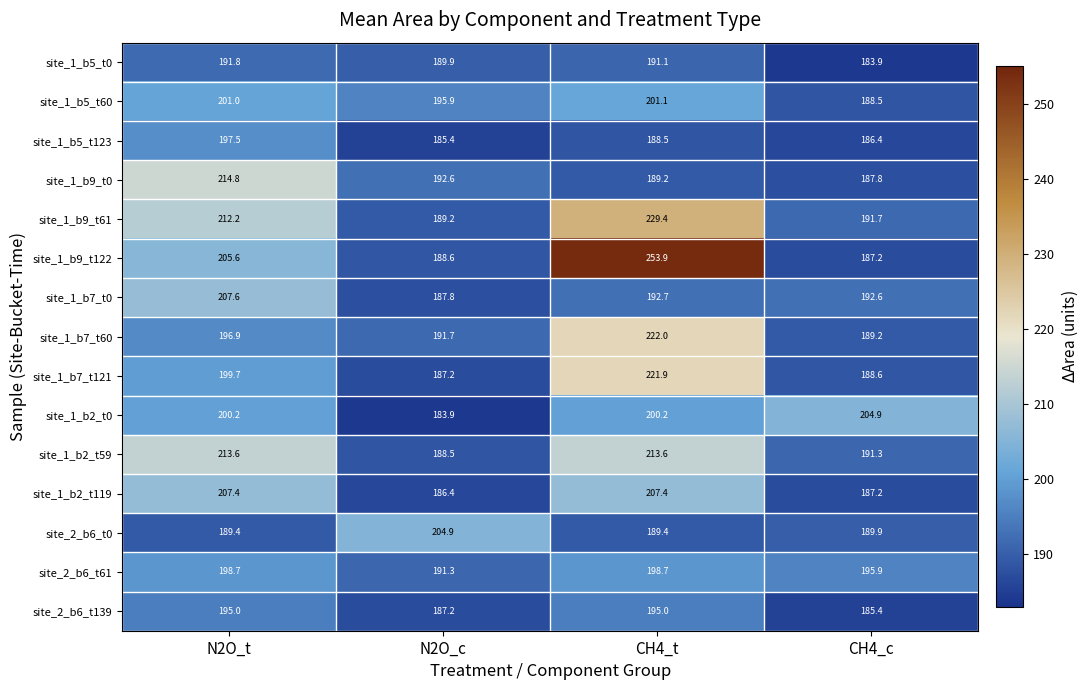

Is it true that site_2_b6_t61 equals 198.7 at N2O_t?

True